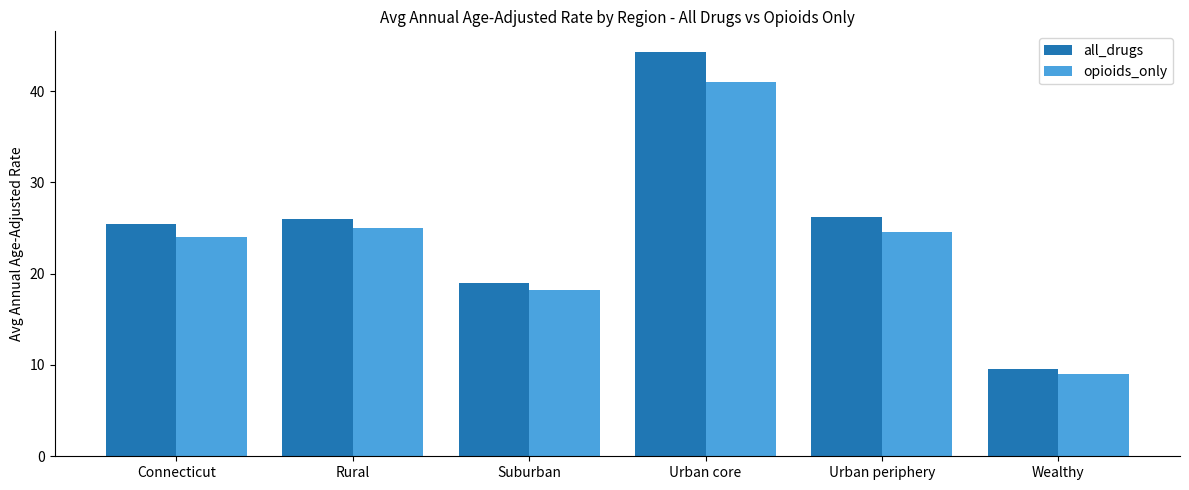

What is the label of the 1st bar from the left?

Connecticut